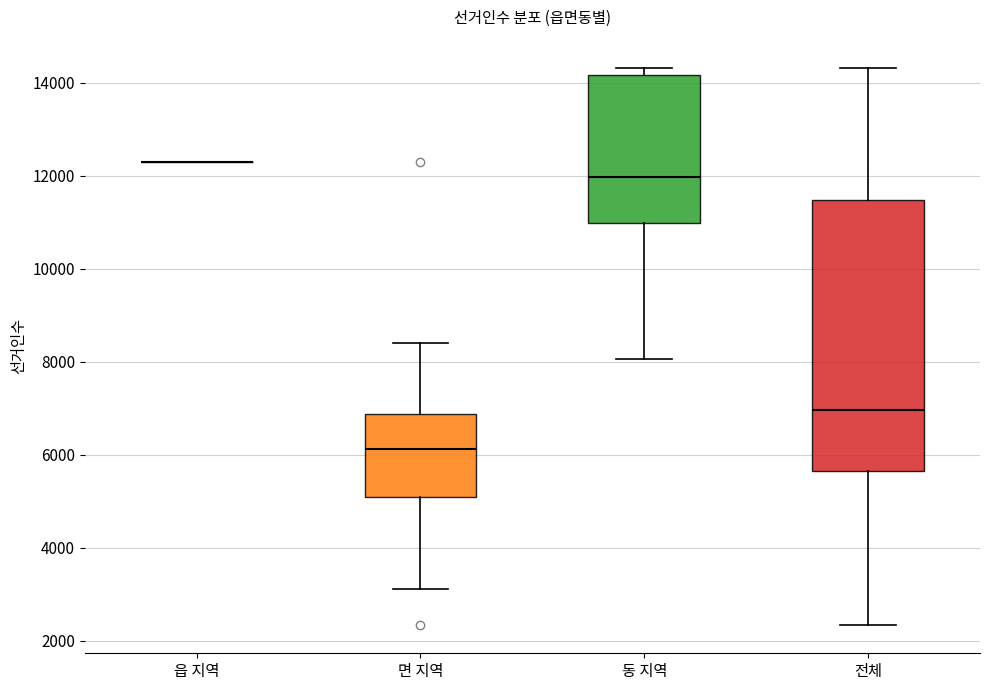

Reading left to right, read every box against the y-axis: the position of its median line, the range the box covers, and the ends of its whiskers. The values are not printed on the chart, so give them approximately, as read against the axis.

읍 지역: box collapsed to a line at 12200, whiskers 12200 to 12200
면 지역: median 6200, box 5000 to 6800, whiskers 3200 to 8400
동 지역: median 12000, box 11000 to 14200, whiskers 8000 to 14400
전체: median 7000, box 5600 to 11400, whiskers 2400 to 14400